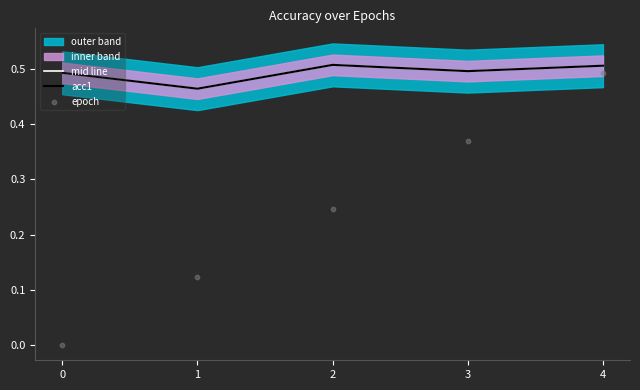

What is the total value across all series at 4?

1.5